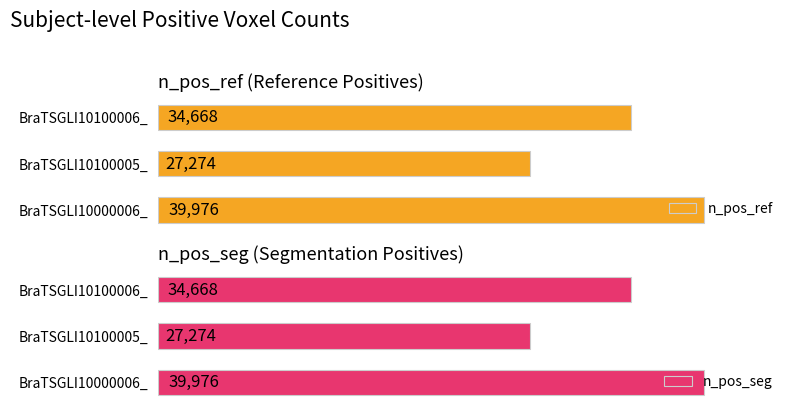

What is the value of the n_pos_ref bar at the 2nd from the left?

27274